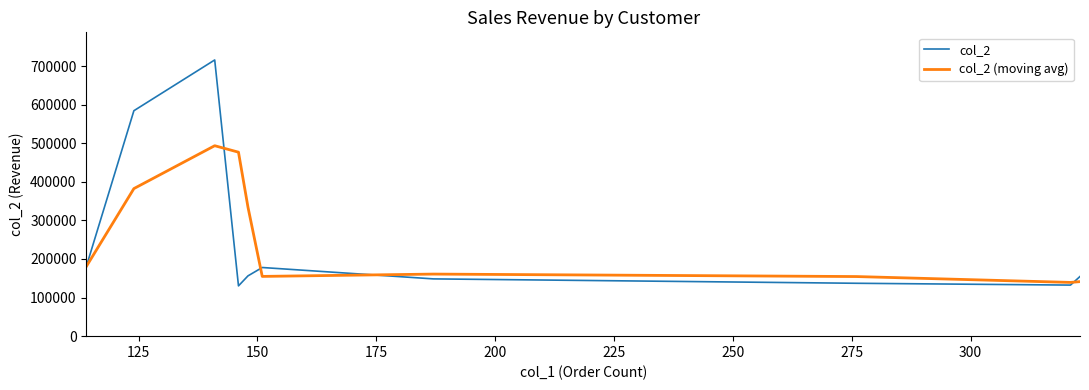

In col_2, how many points are lower than both neighbors (excluding endpoints)?

2